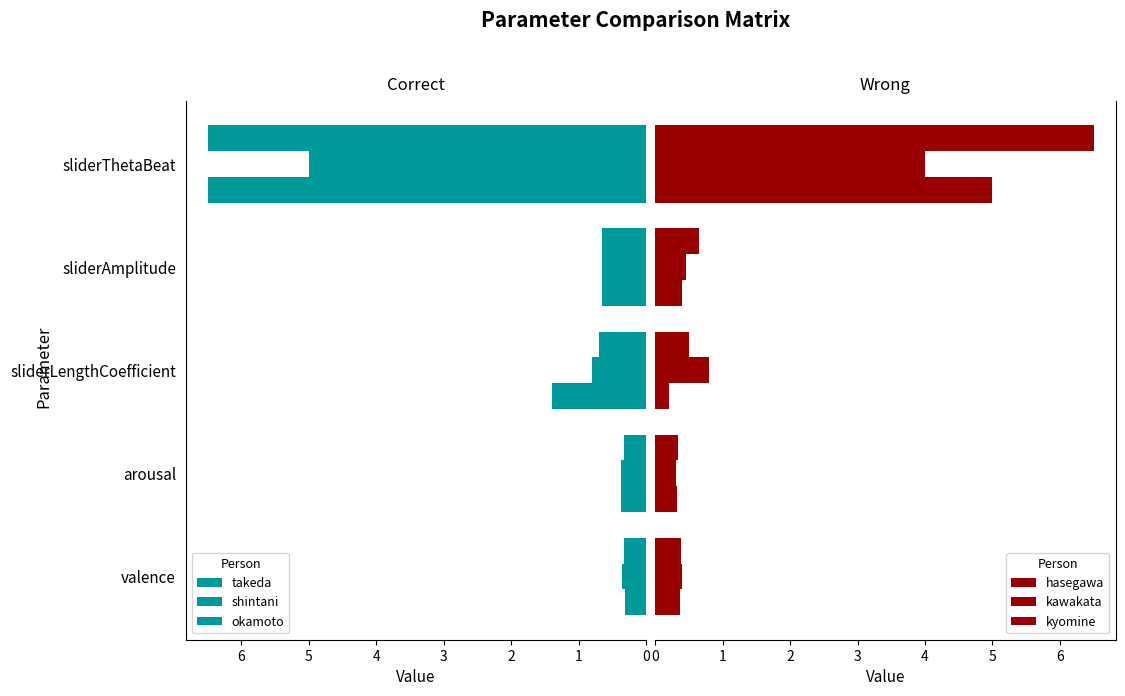

Is the value of kyomine at sliderAmplitude greater than the value of hasegawa at arousal?

Yes